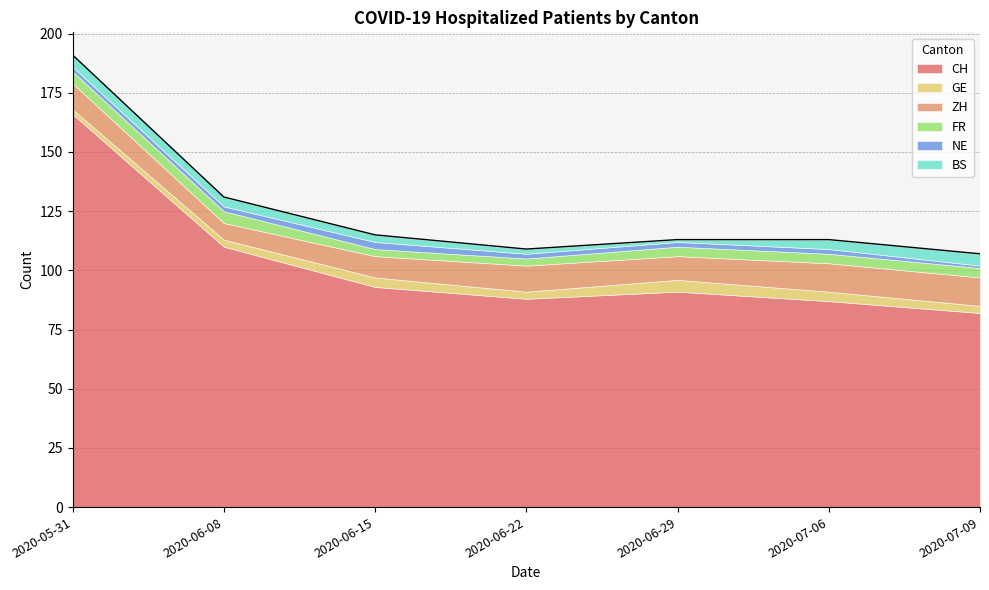

True or false: NE and FR cross at least once.

False